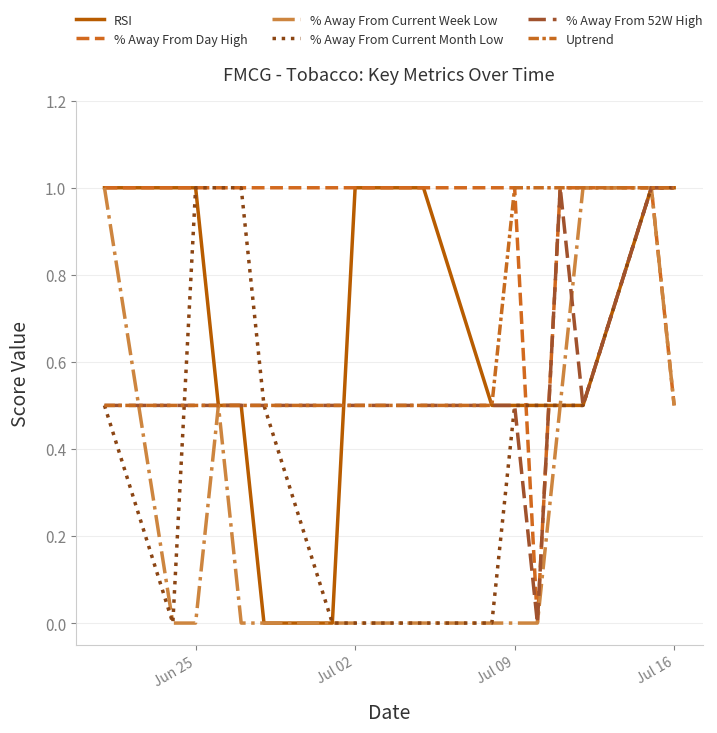

How many lines are shown in the chart?

6